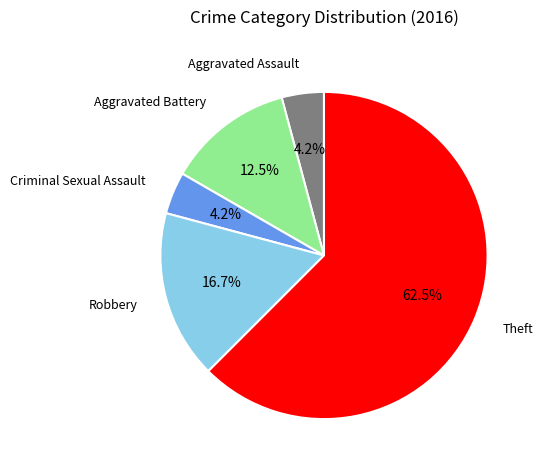

To the nearest percent, what is the difference between the largest and smallest slice percentages?

58%